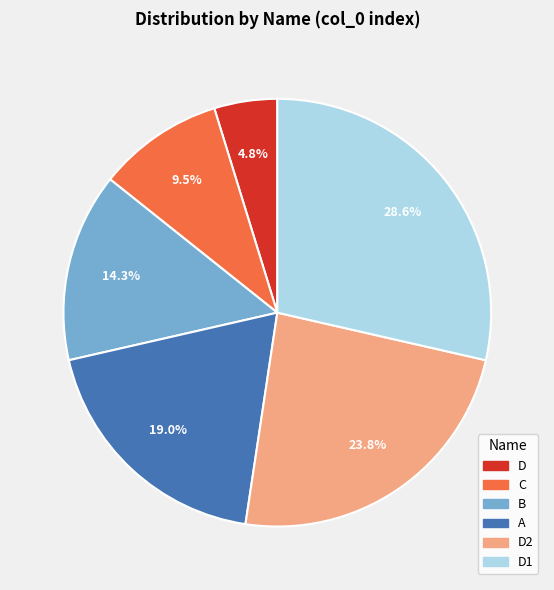

Does any single category account for the majority?

No